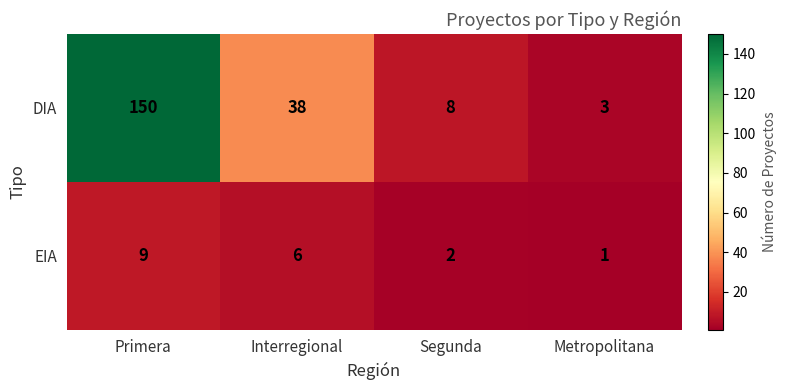

At which label is EIA closest to 5?

Interregional